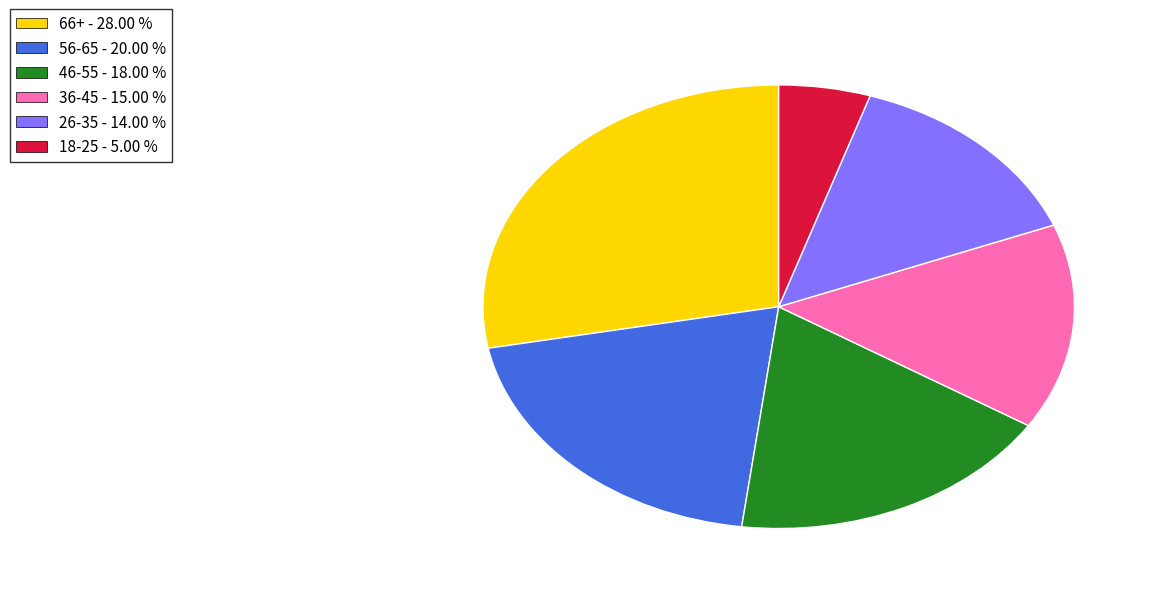

Does 36-45 account for over 50% of the chart?

No